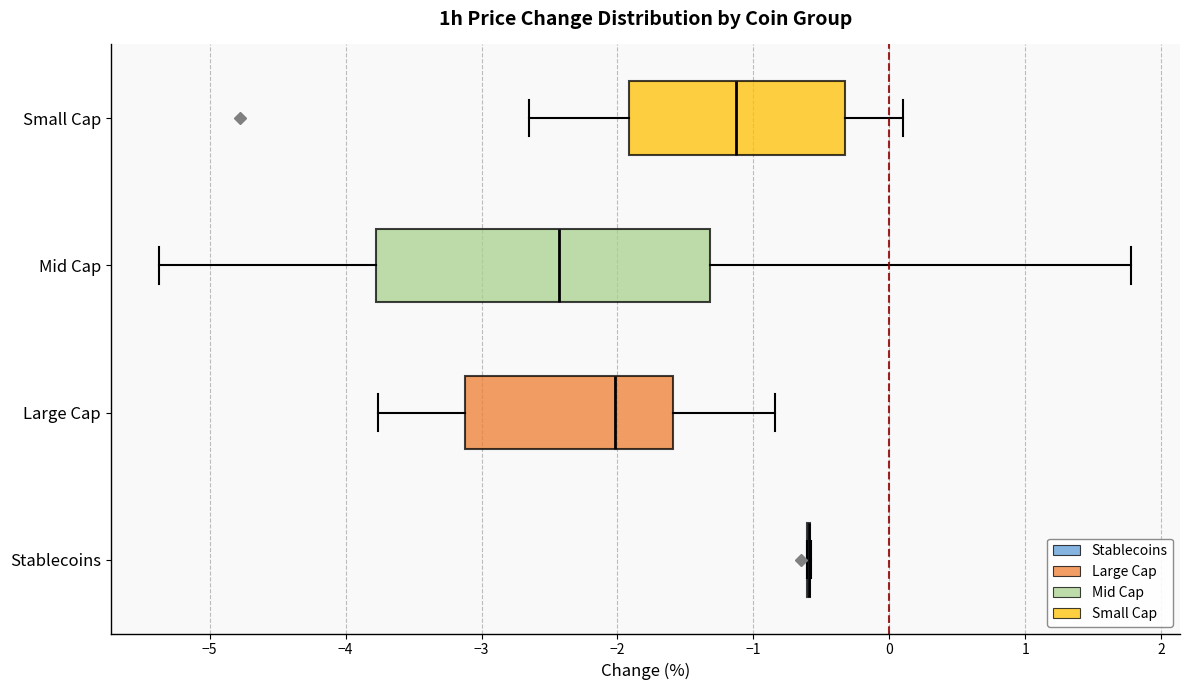

Reading bottom to top, read every box against the x-axis: the position of its median line, the range the box covers, and the ends of its whiskers. The values are not printed on the chart, so give them approximately, as read against the axis.

Stablecoins: box collapsed to a line at -0.6, whiskers -0.6 to -0.6
Large Cap: median -2.0, box -3.1 to -1.6, whiskers -3.8 to -0.8
Mid Cap: median -2.4, box -3.8 to -1.3, whiskers -5.4 to 1.8
Small Cap: median -1.1, box -1.9 to -0.3, whiskers -2.6 to 0.1